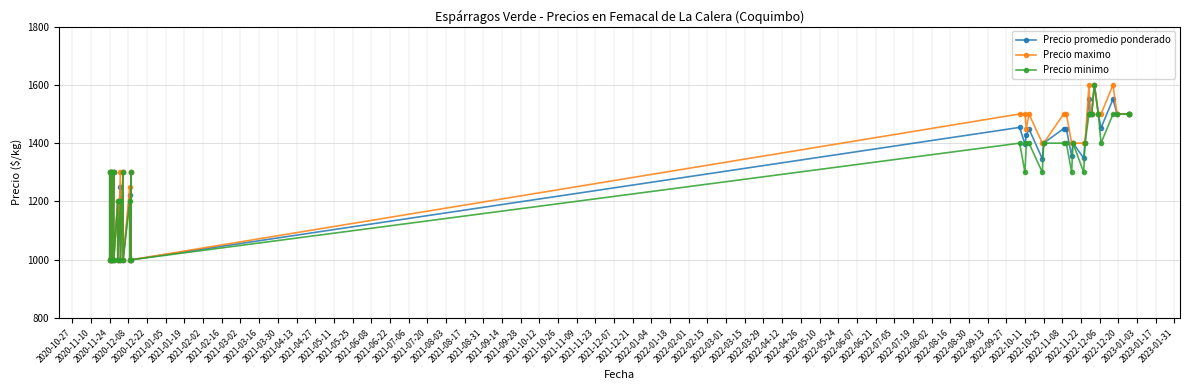

How many interior local valleys does the Precio minimo series have?

14